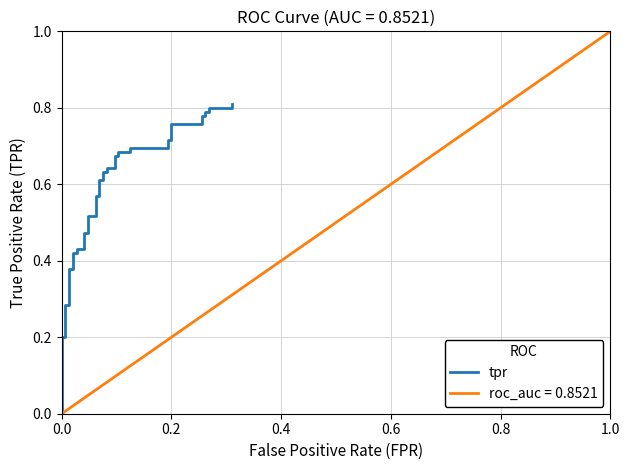

Between 14 and 37, which is larger?

37